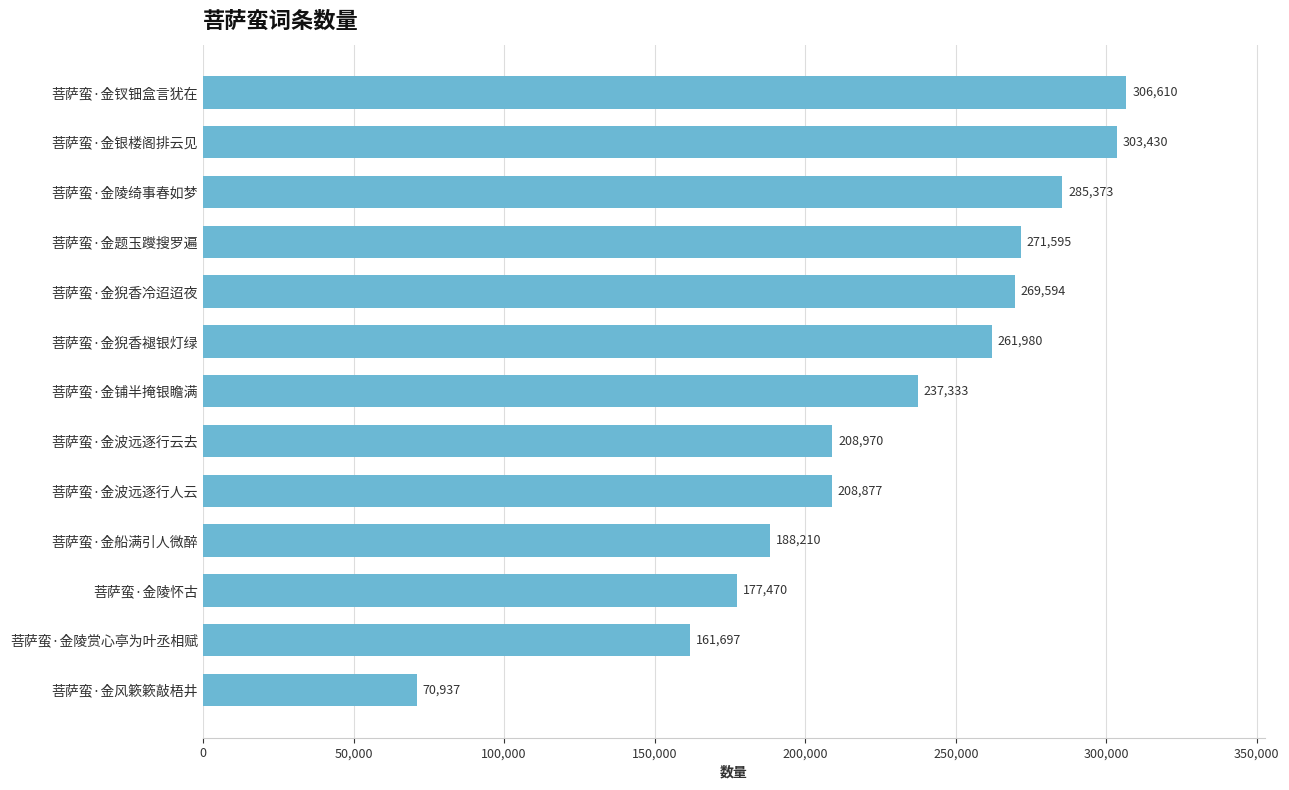

What is the sum of all values?

2952076